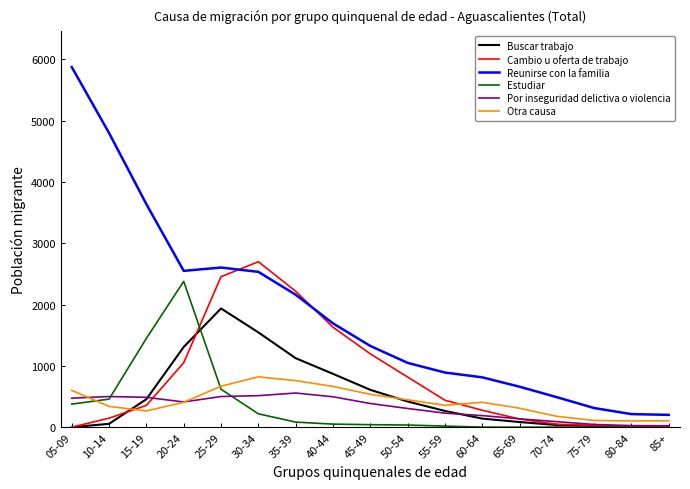

Which series changed the most between 35-39 and 80-84?

Cambio u oferta de trabajo